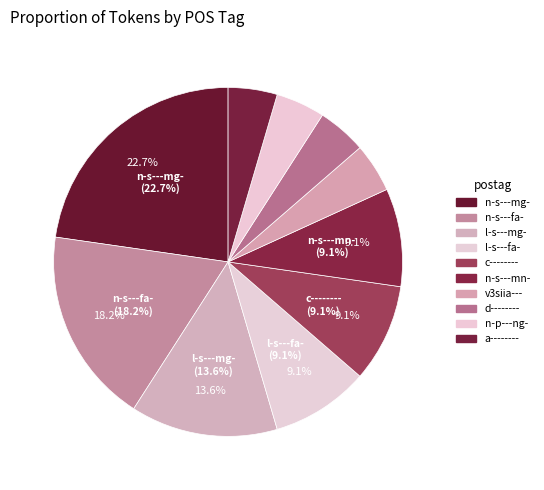

What is the change in value from n-s---fa- to a--------?

-3